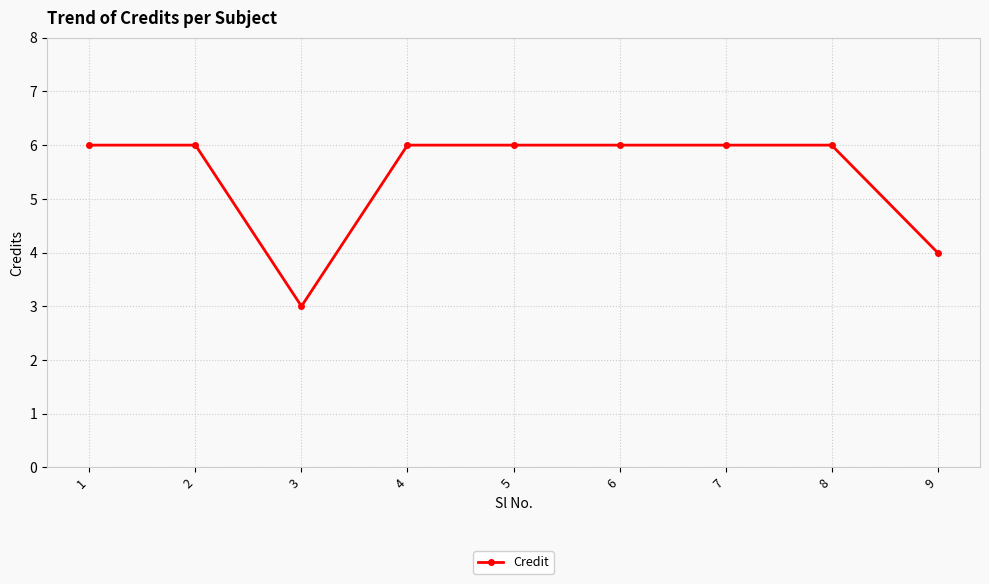

The value at 1 is 9. True or false?

False